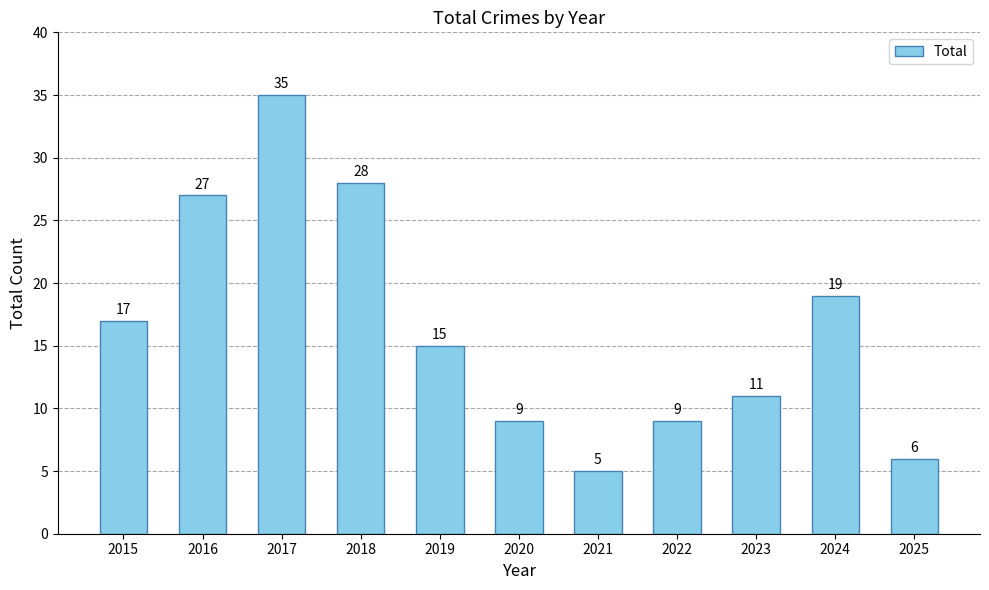

What is the difference between the second highest and second lowest values?

22